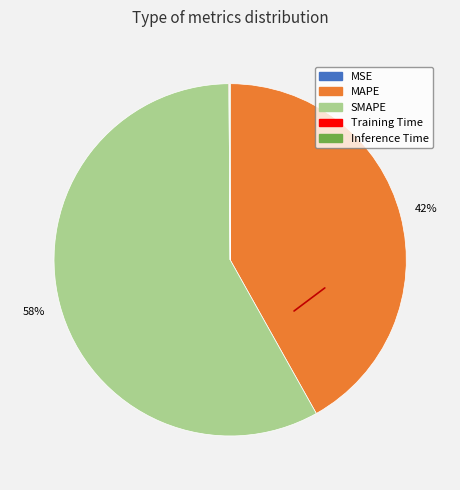

Is the sum of SMAPE and MAPE greater than half?

Yes